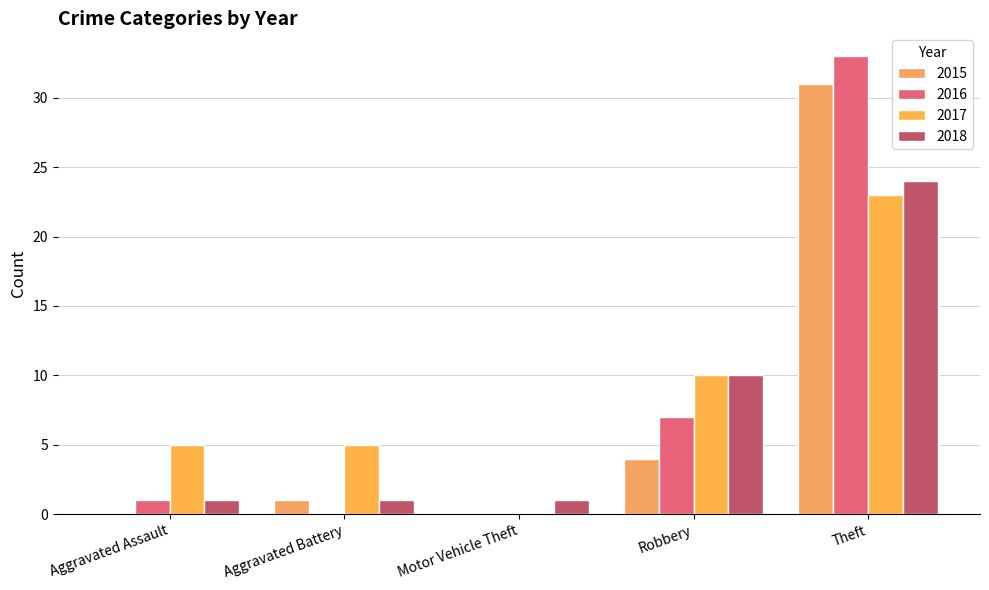

Which series has the widest spread of values?

2016